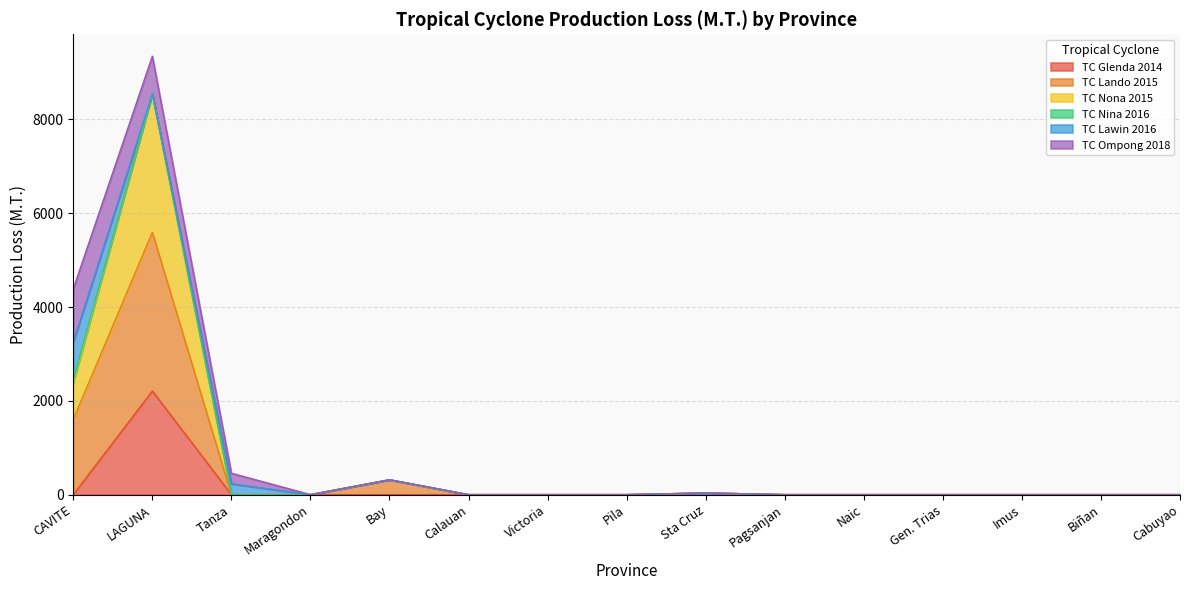

The TC Nona 2015 series shows 0.0 at Imus. True or false?

True